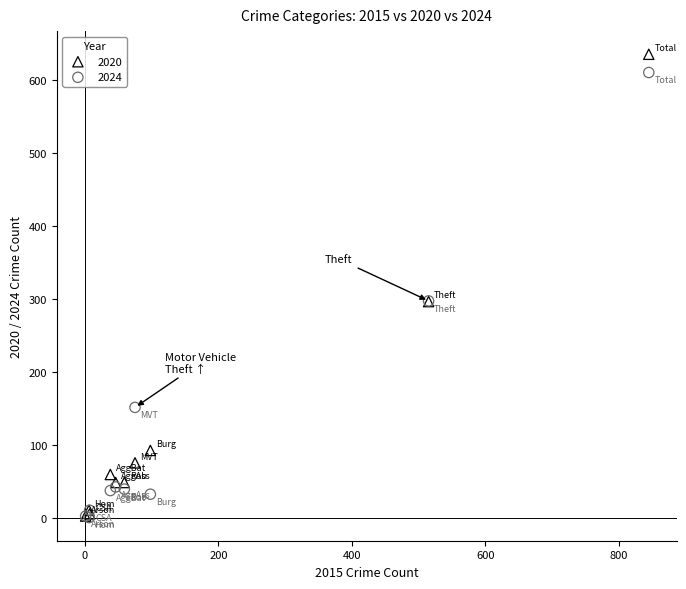

Which series reaches the maximum Y coordinate?

2020